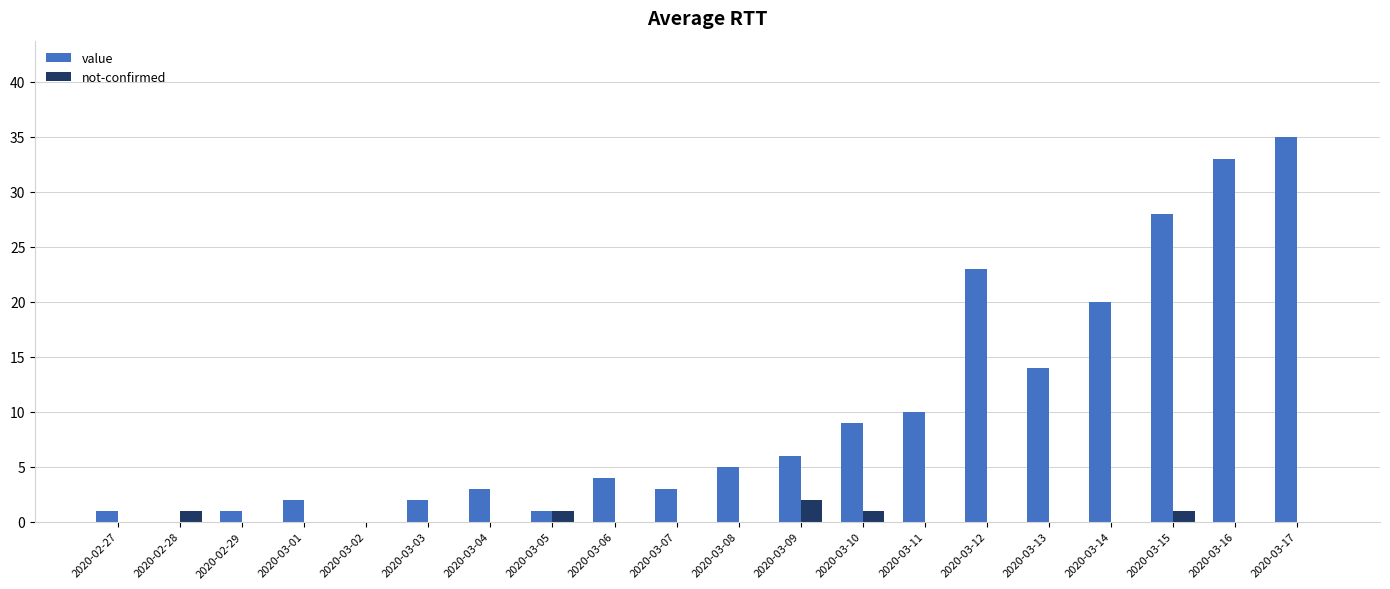

Count the number of categories in the chart.

20